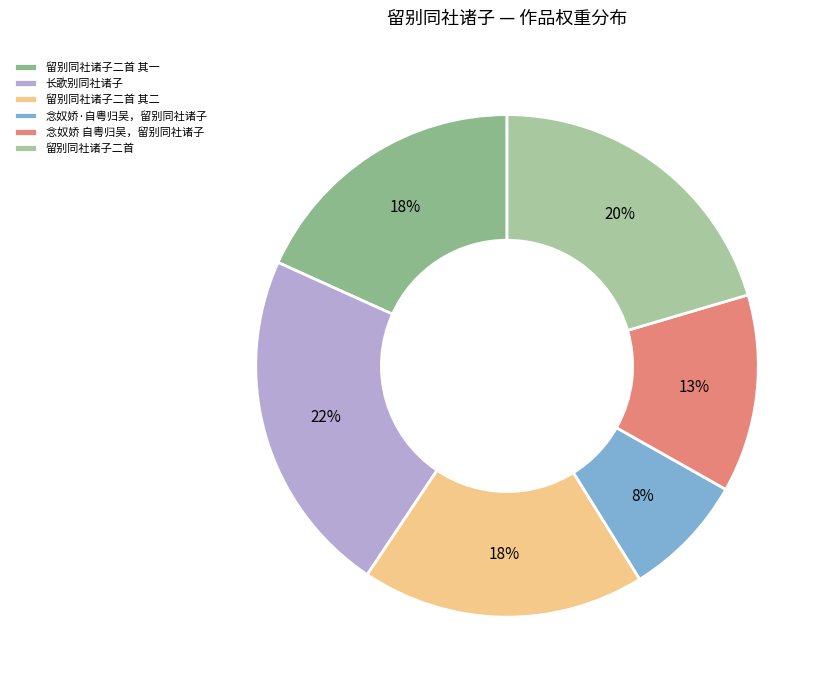

Which slice is the smallest?

念奴娇·自粤归吴，留别同社诸子